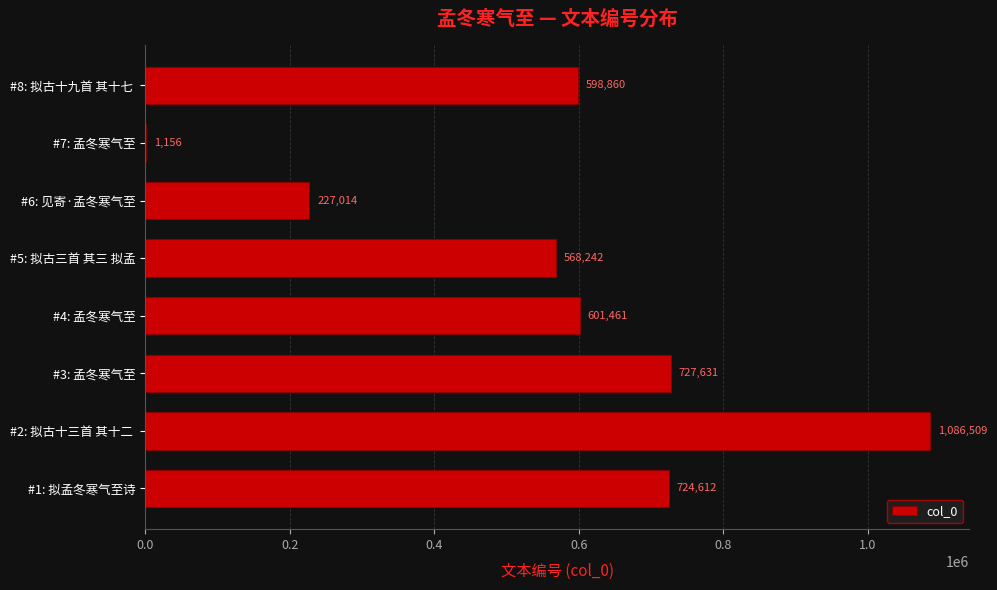

What is the maximum value shown in the chart?

1086509